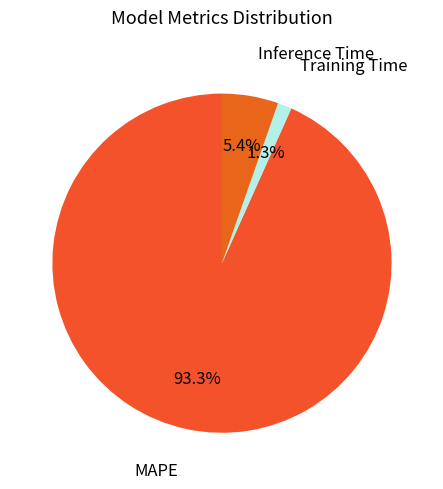

Which has a higher value, Inference Time or Training Time?

Inference Time